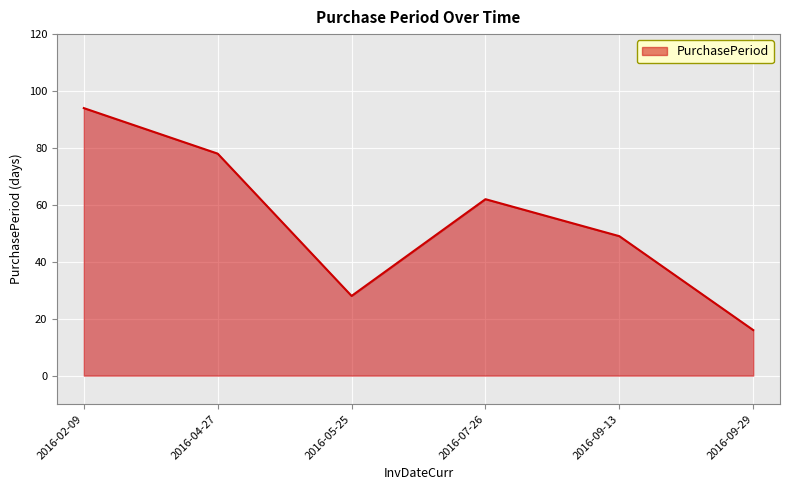

What is the smallest value displayed?

16